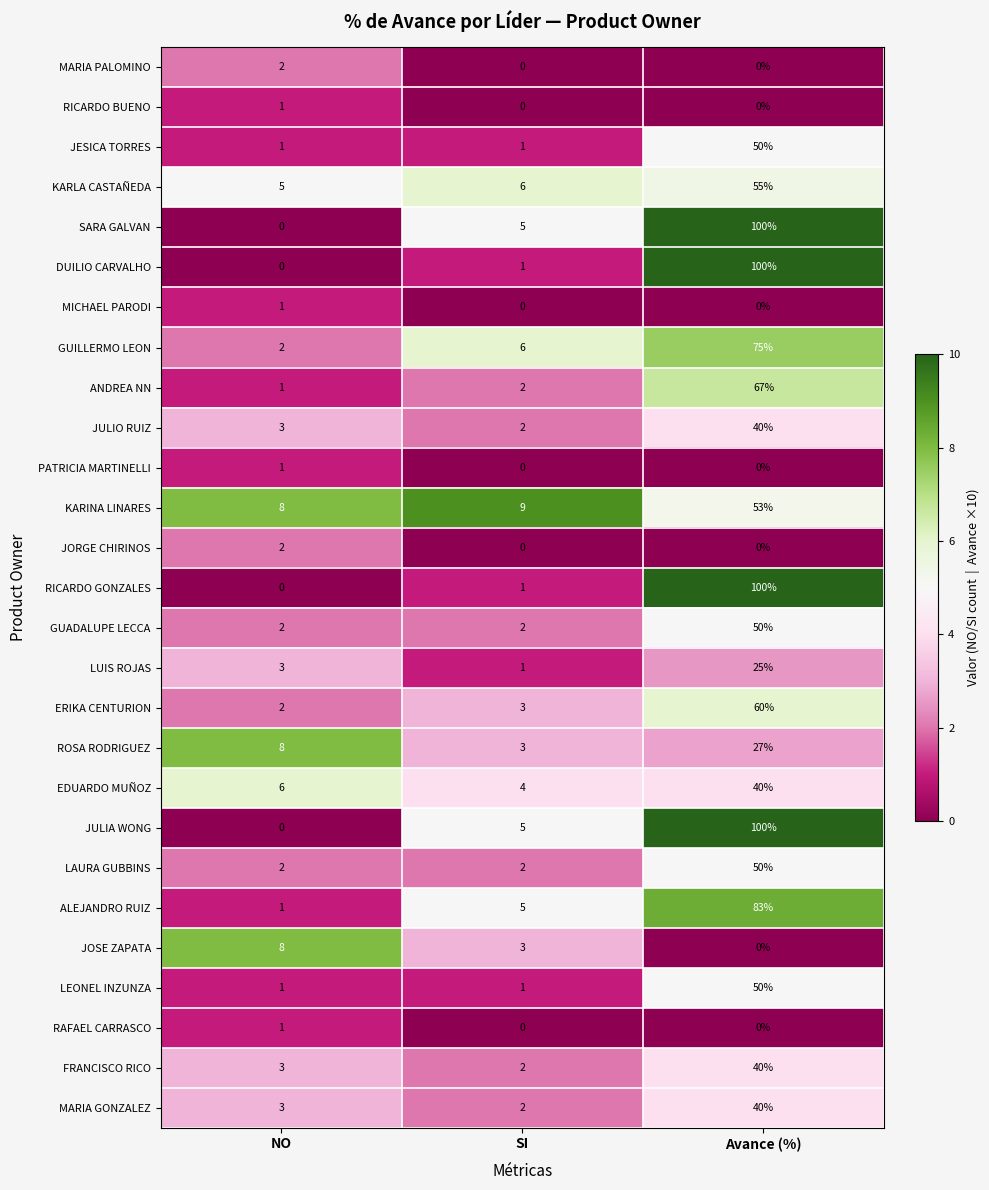

What is the total value across all series at Avance (%)?

1205